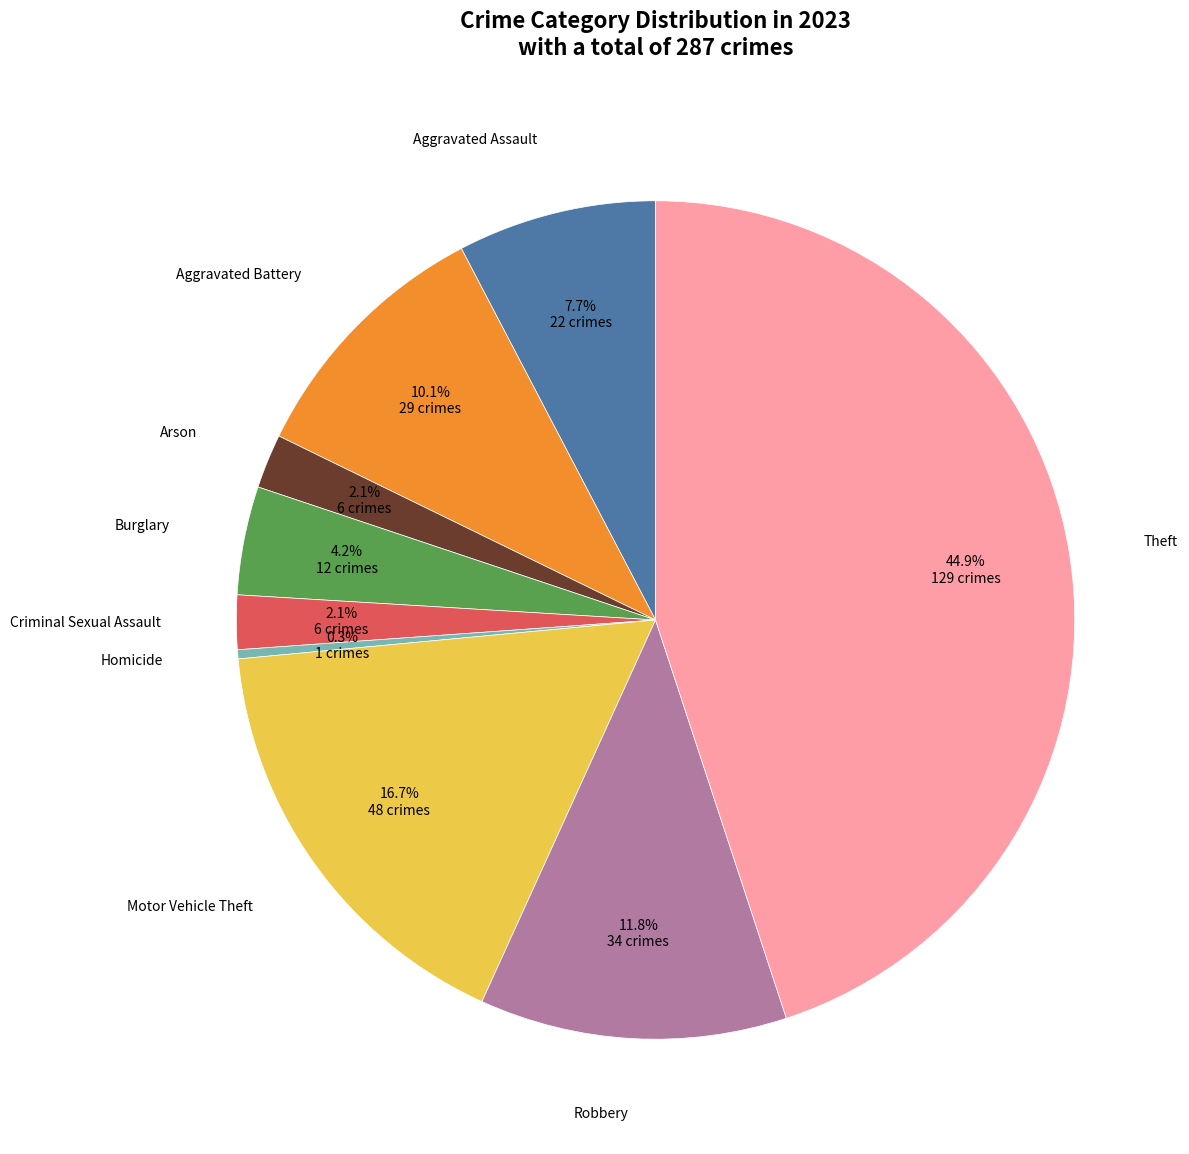

Which slice is the smallest?

Homicide